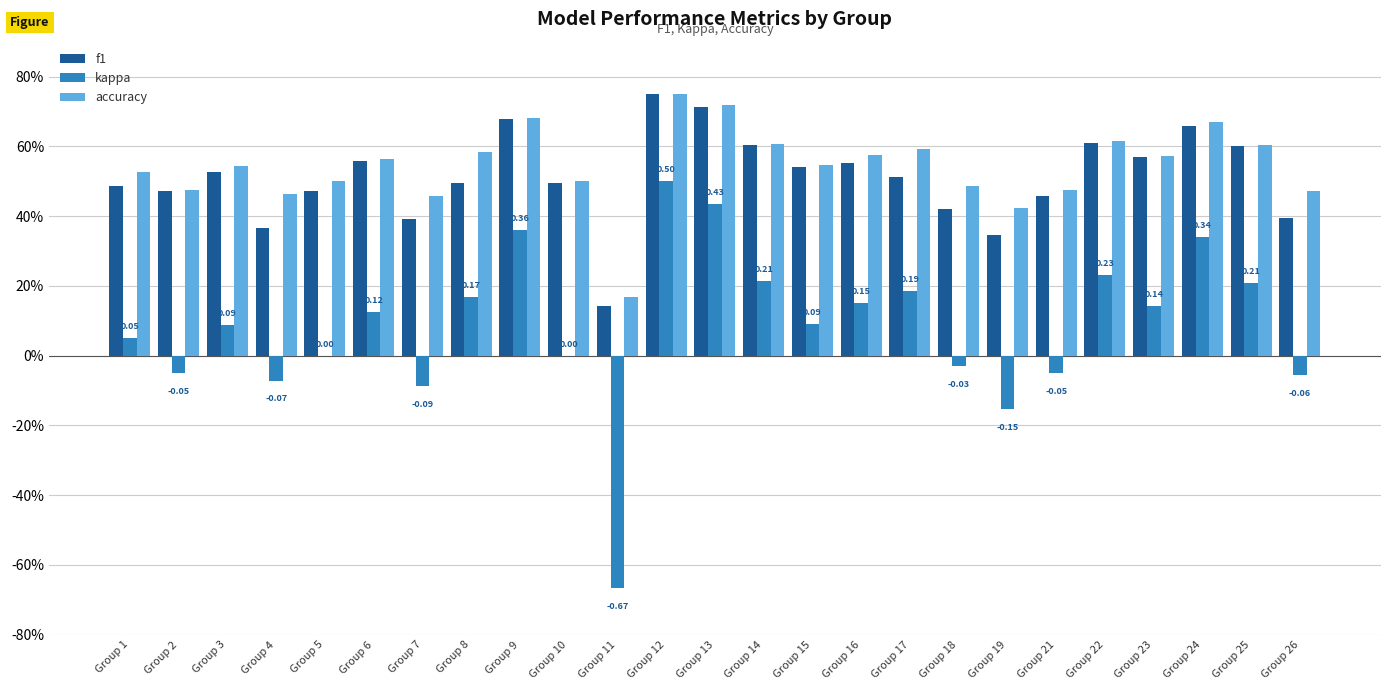

Which series has the largest total across all categories?

accuracy